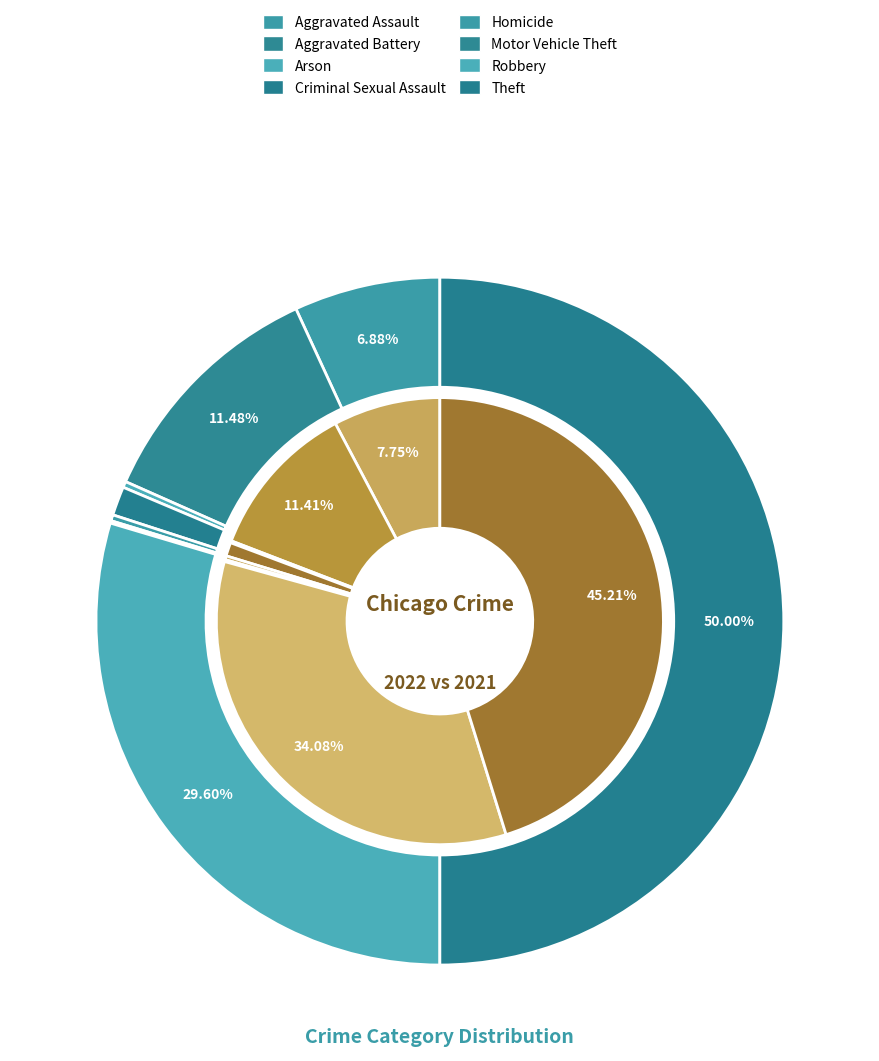

What percentage is the values_2022 slice, to the nearest percent?

7%